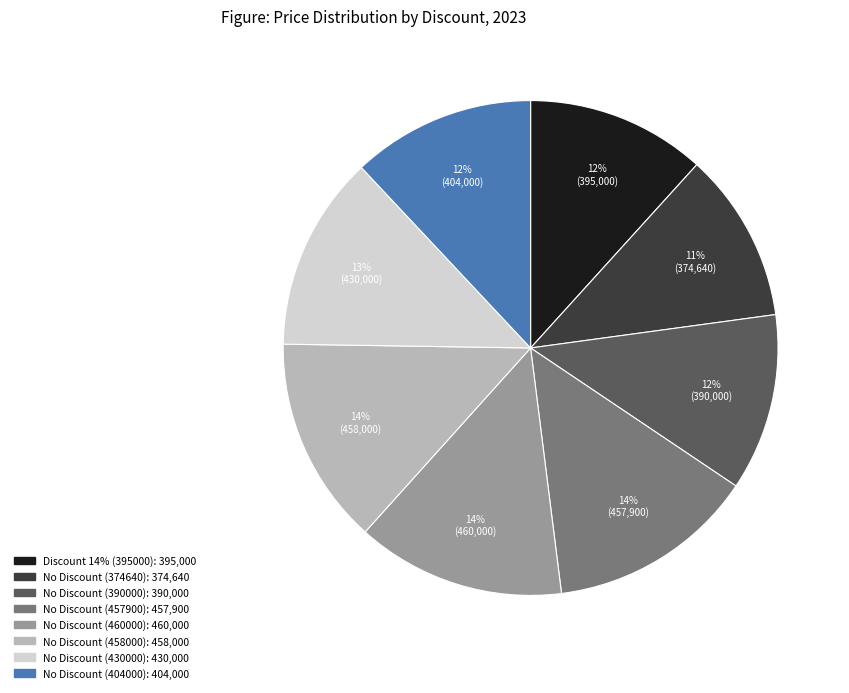

To the nearest percent, what is the difference between the largest and smallest slice percentages?

3%